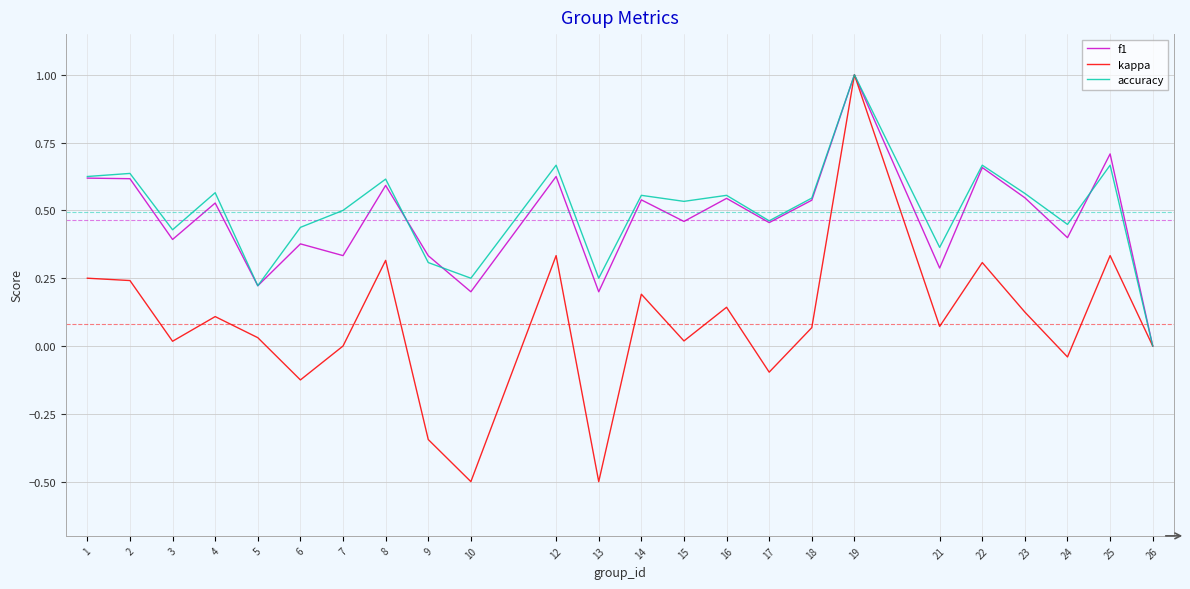

Which series changed the most between 6 and 24?

kappa